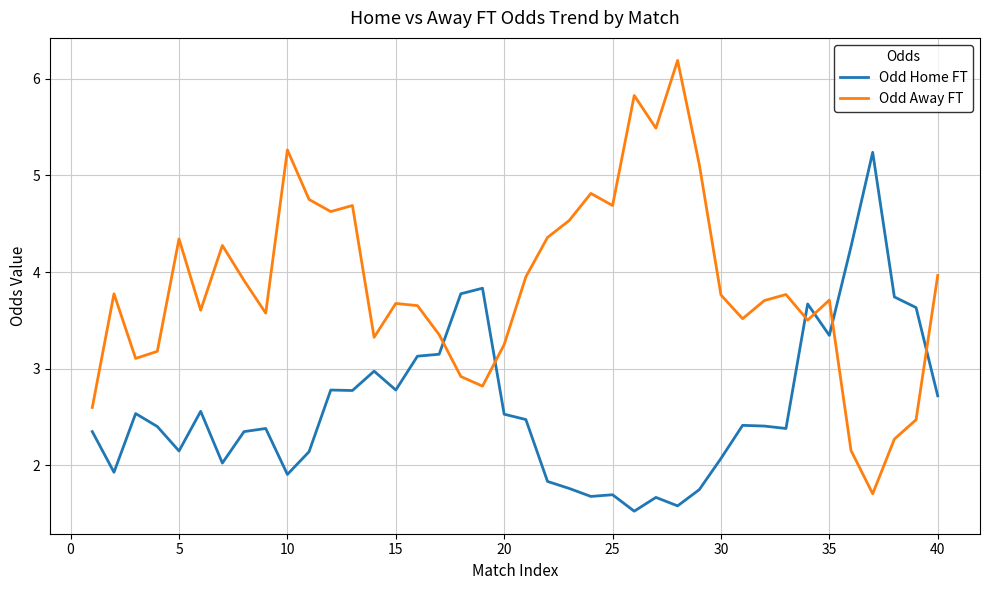

In Odd Home FT, how many points are lower than both neighbors (excluding endpoints)?

11